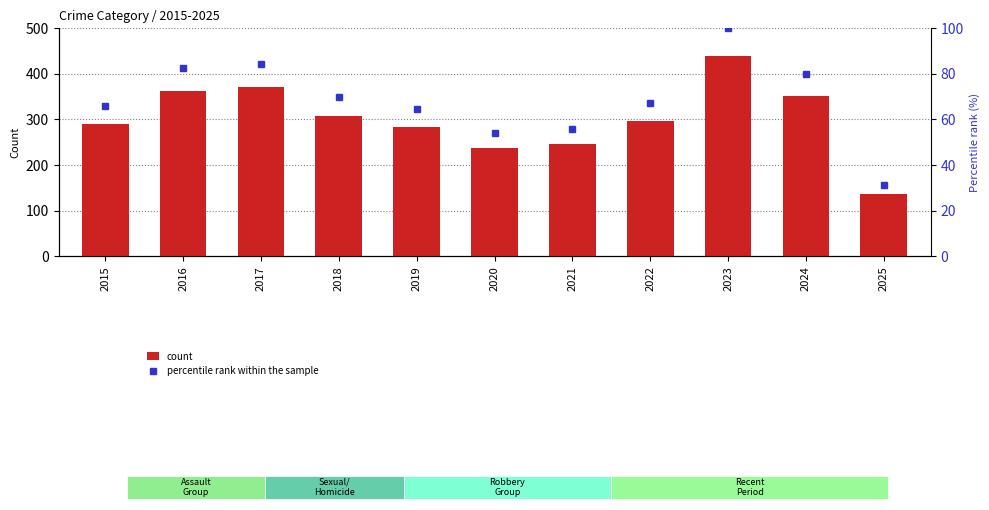

Which series has the widest spread of values?

count